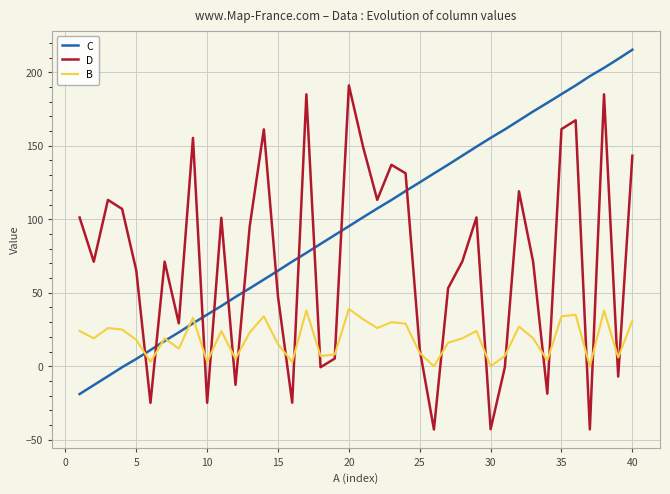

What is the maximum value for D?

191.1